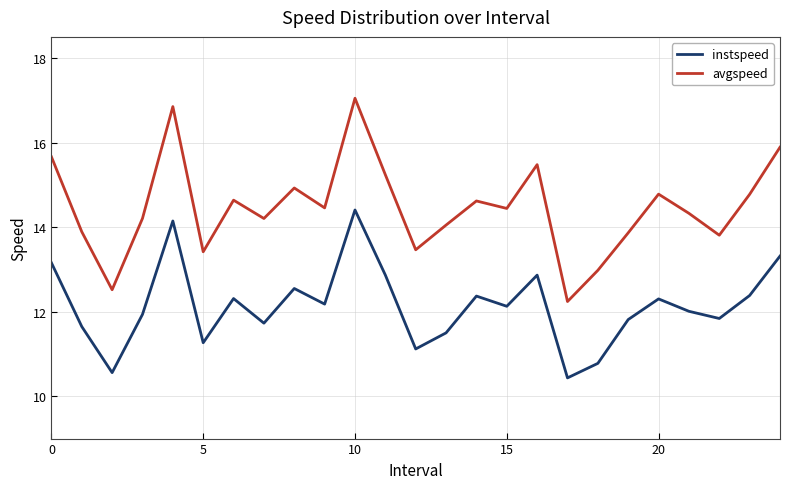

What is the minimum value for instspeed?

10.4